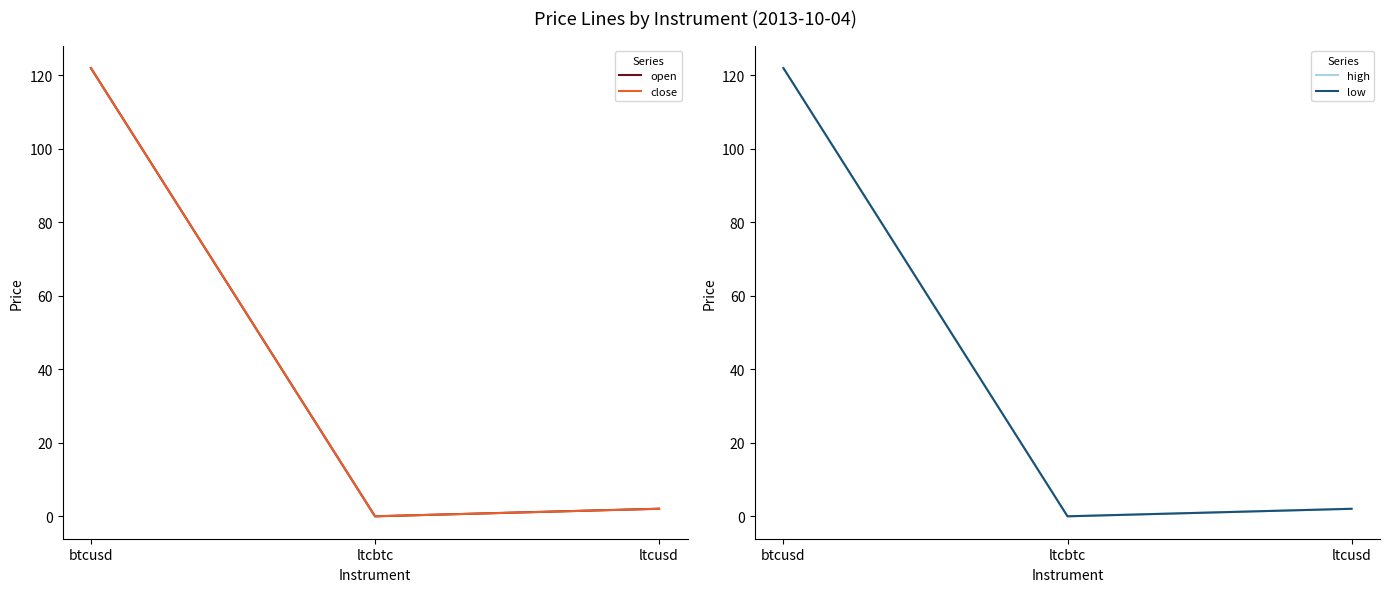

At btcusd, list the series in order from smallest to largest.

open, close, high, low